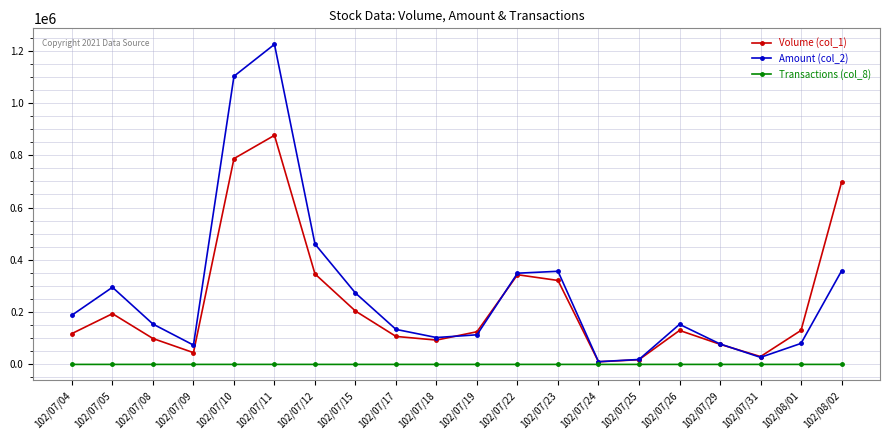

What are all the series names shown in the legend?

Volume (col_1), Amount (col_2), Transactions (col_8)